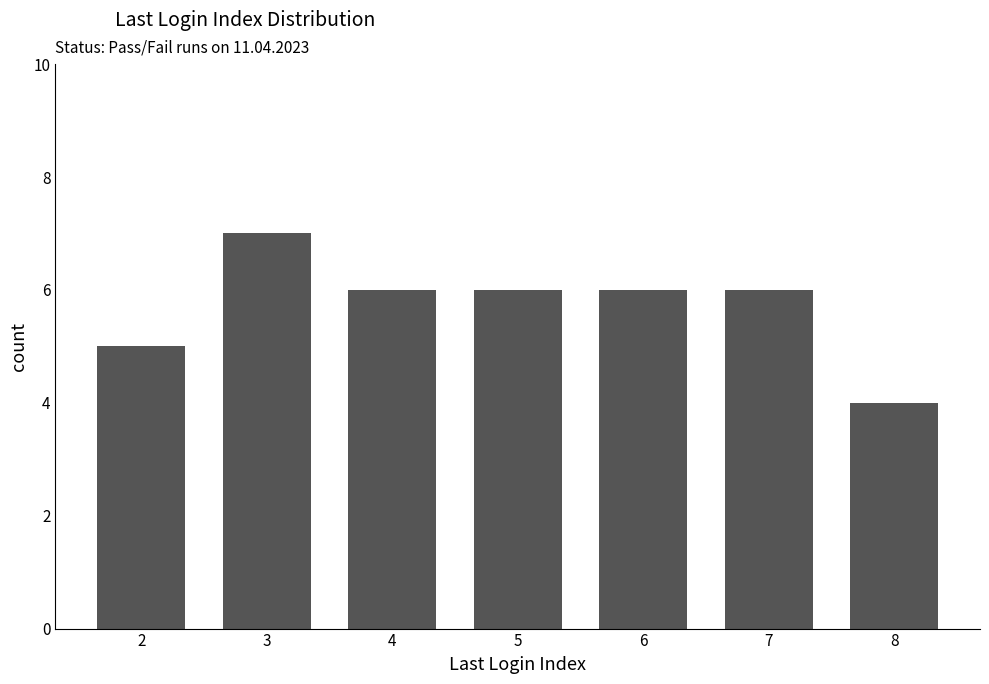

The chart shows a value of 4 at 3. True or false?

False